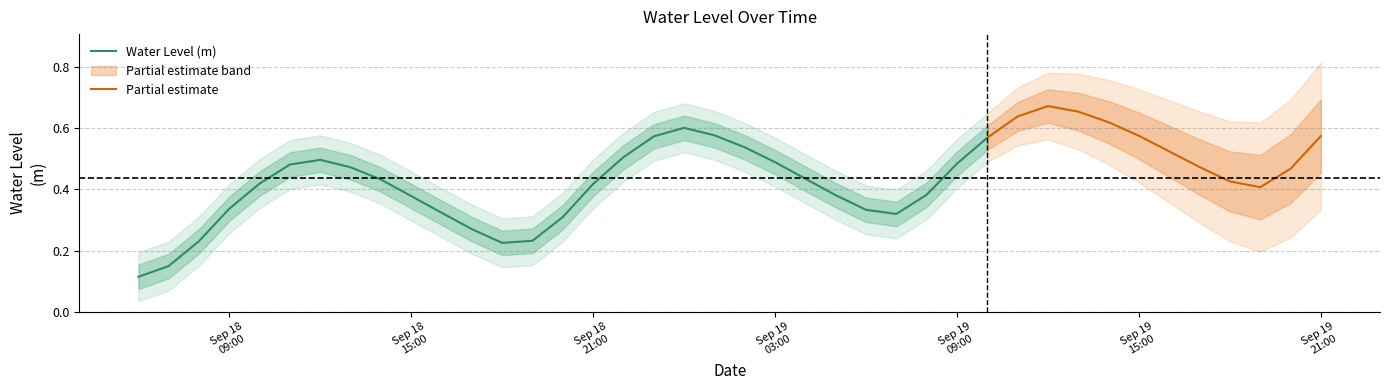

What is the smallest value displayed?

0.1